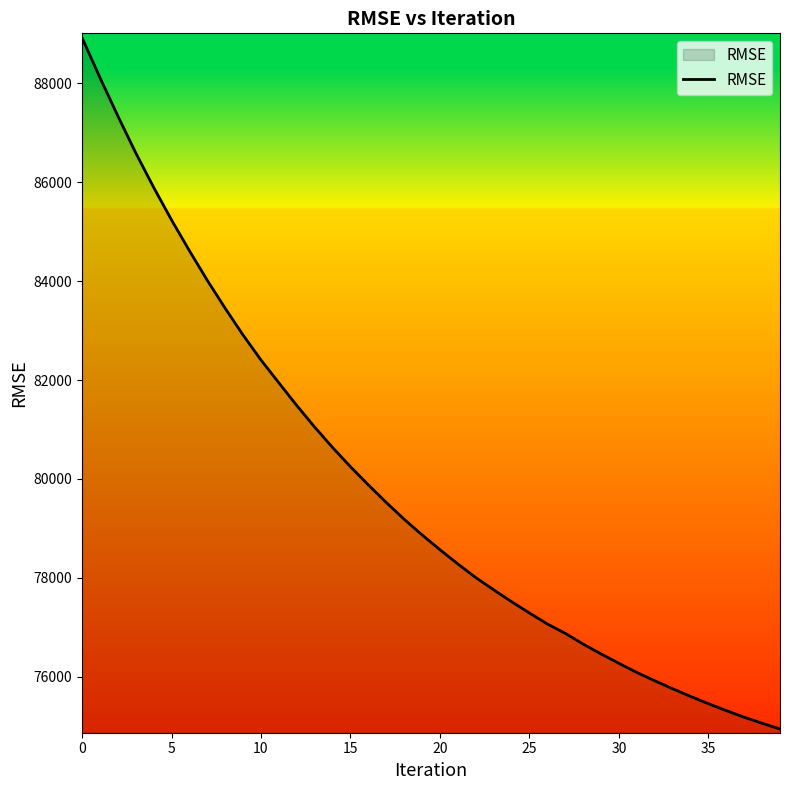

What is the difference between the maximum and minimum values?

13976.3